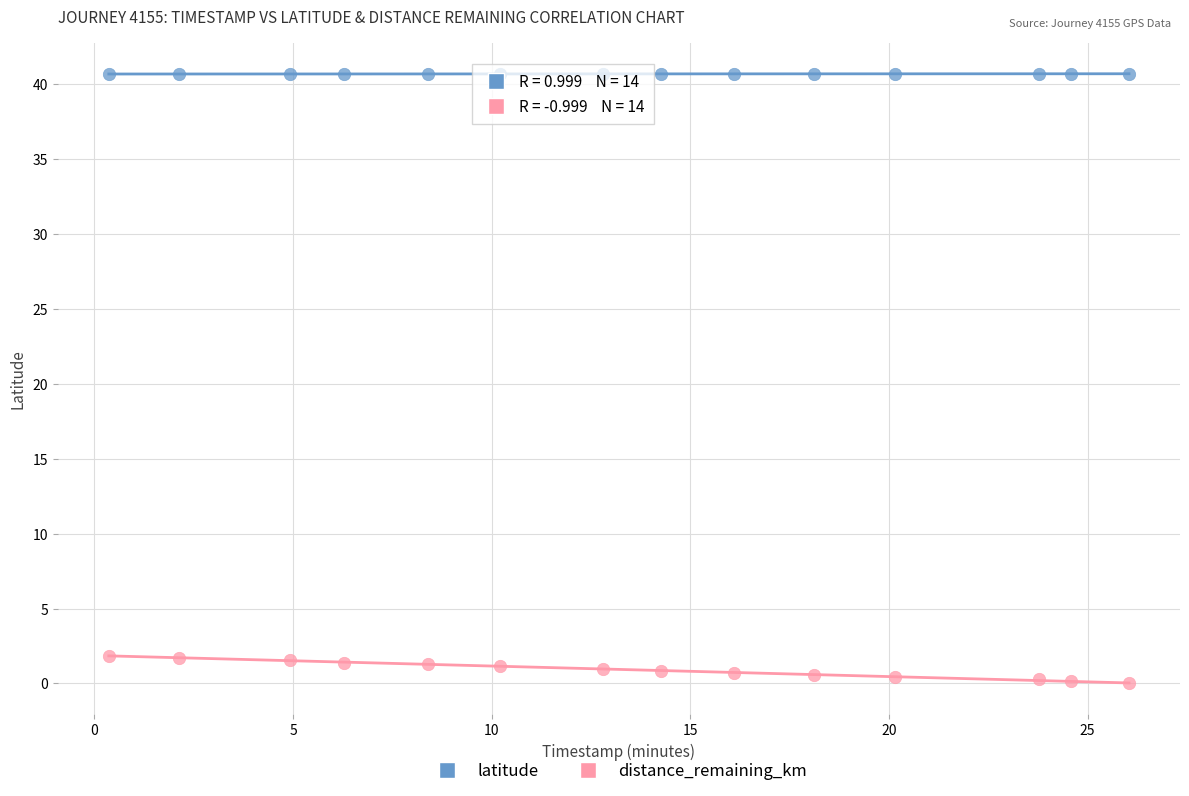

Which series contains the highest Y value?

latitude